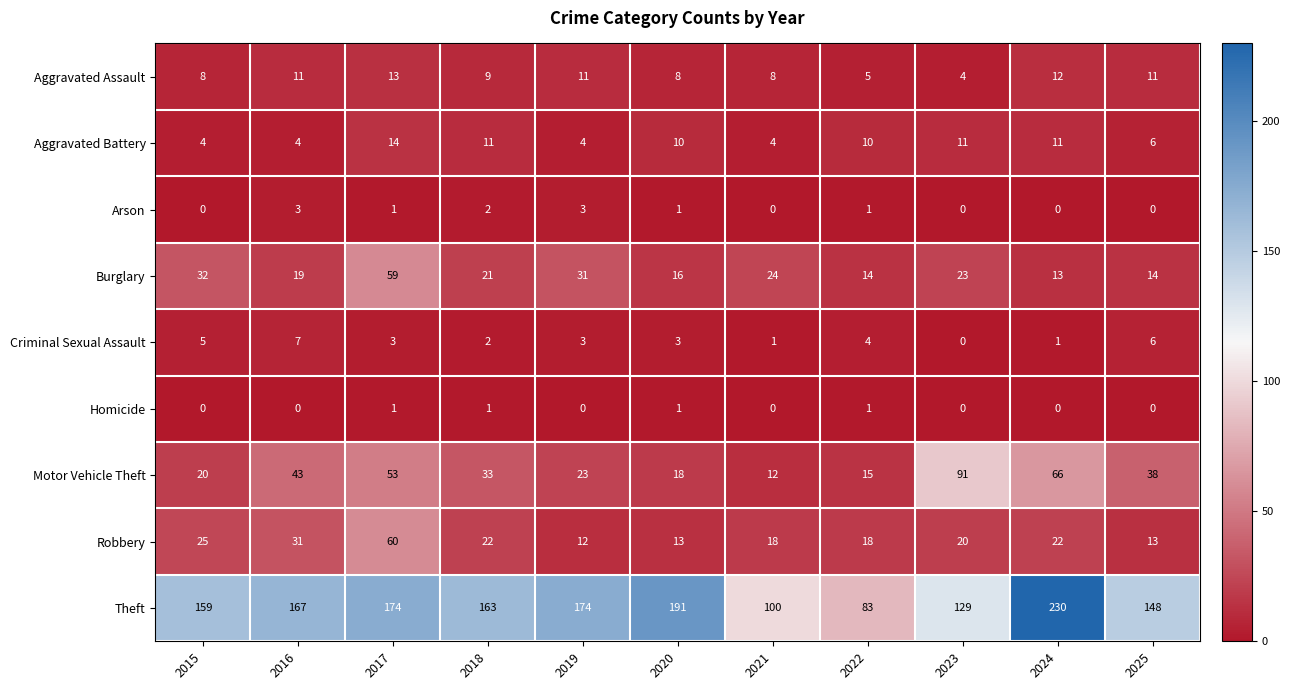

At which category is the sum across all series the highest?

2017